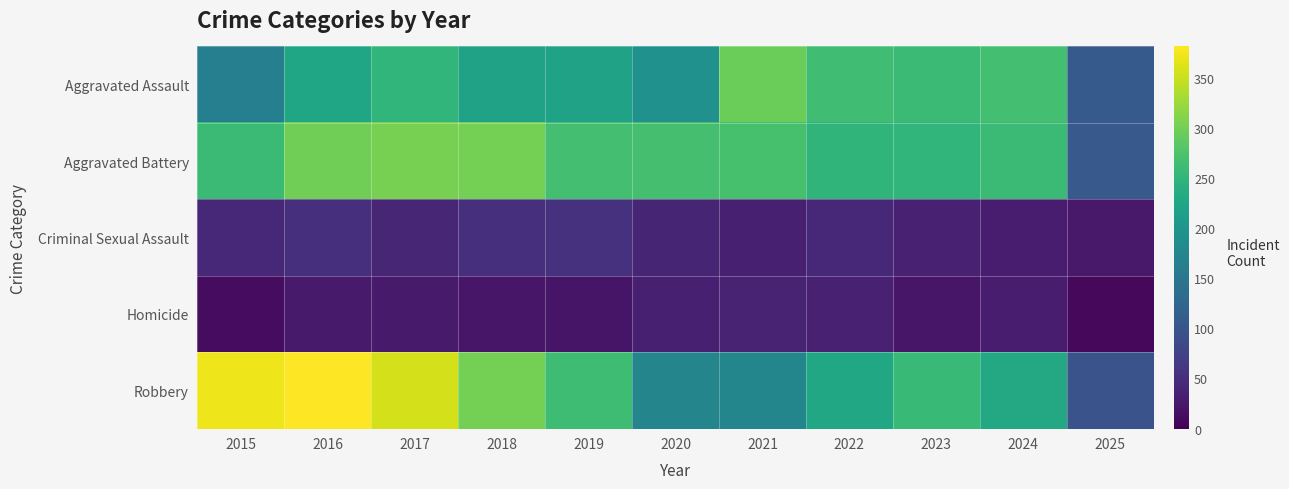

At how many categories does at least one series exceed 170?

10